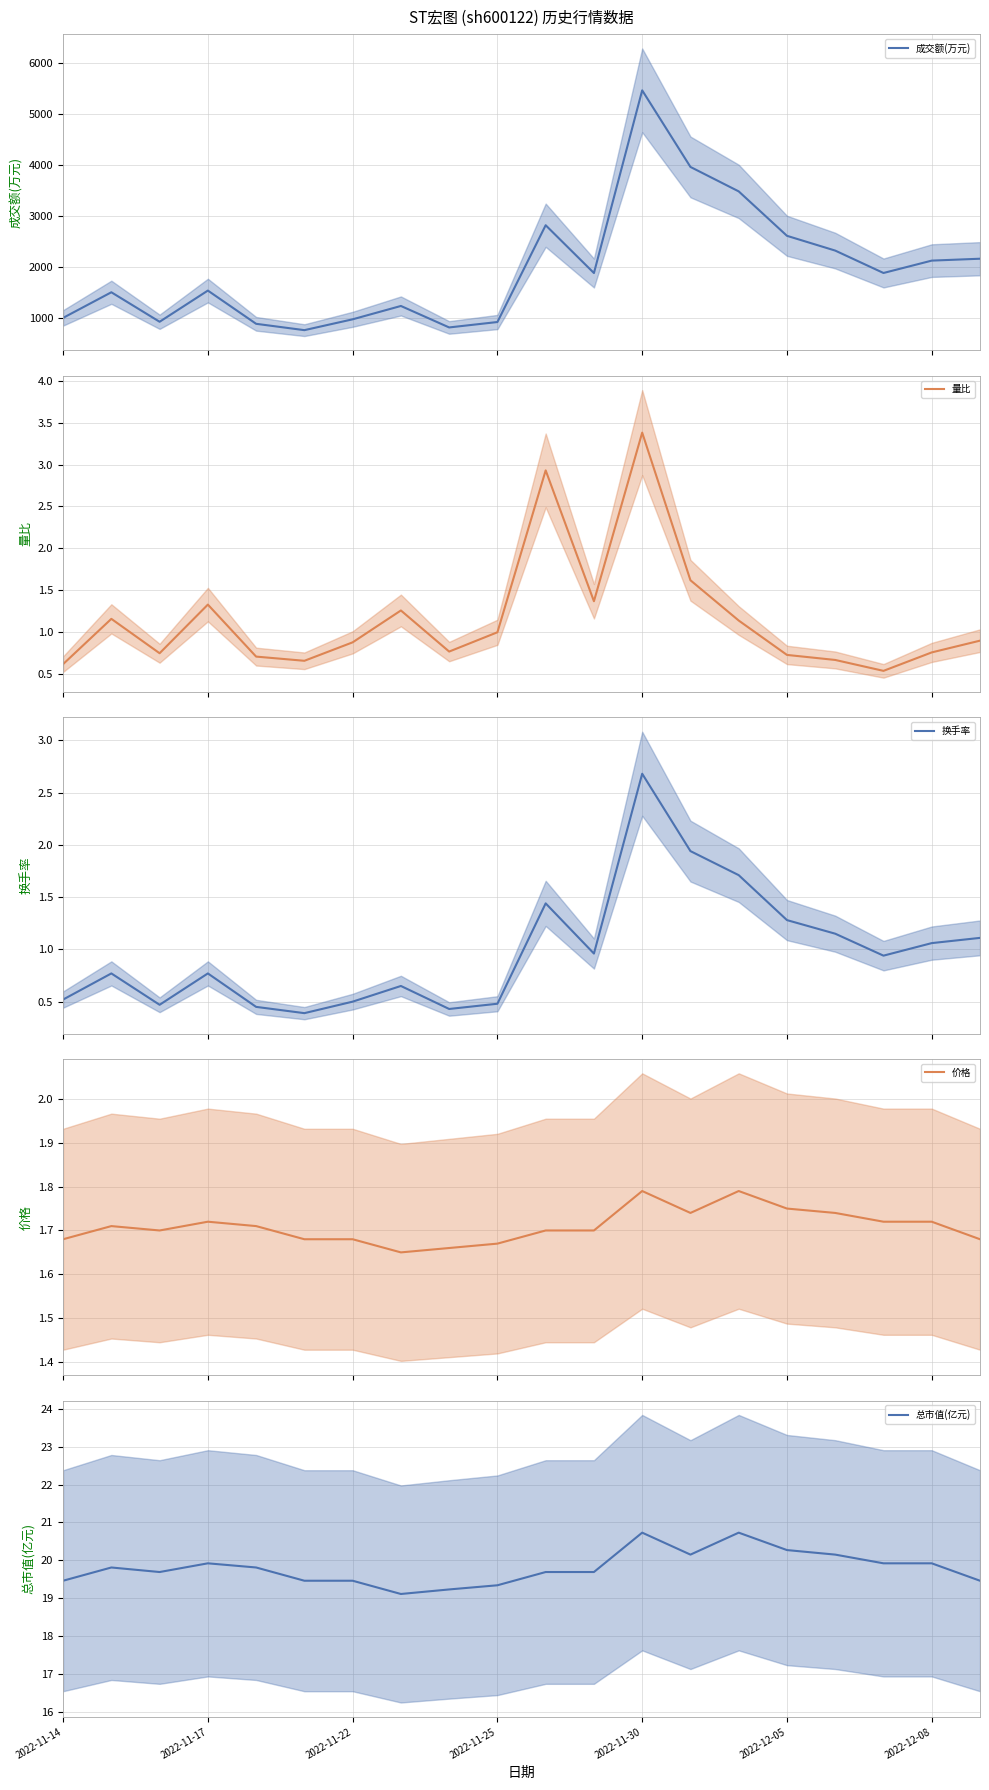

What is the difference between the maximum and minimum values in the 量比 series?

2.8